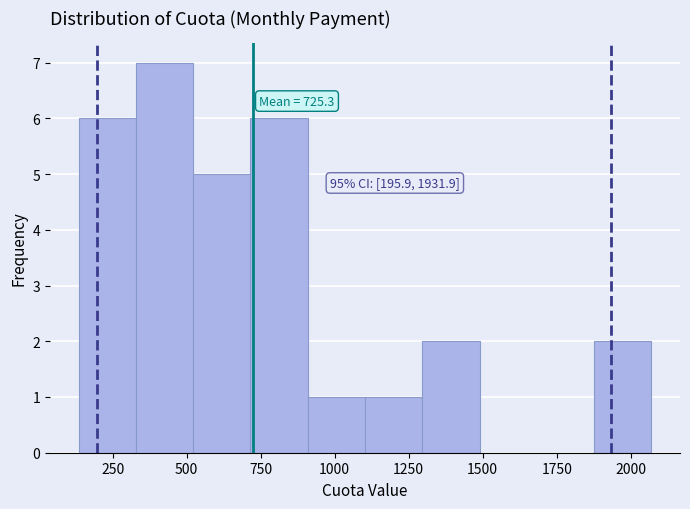

Read against the x-axis, roughly where is the centre of the tallest bar?

450